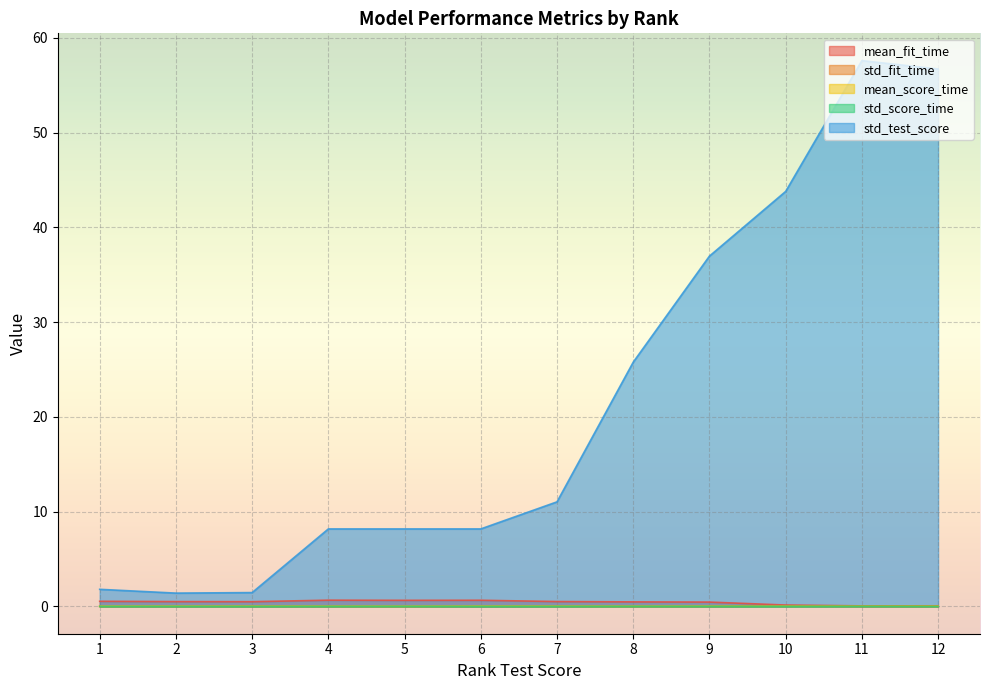

The std_fit_time series shows 0.0 at 1. True or false?

False